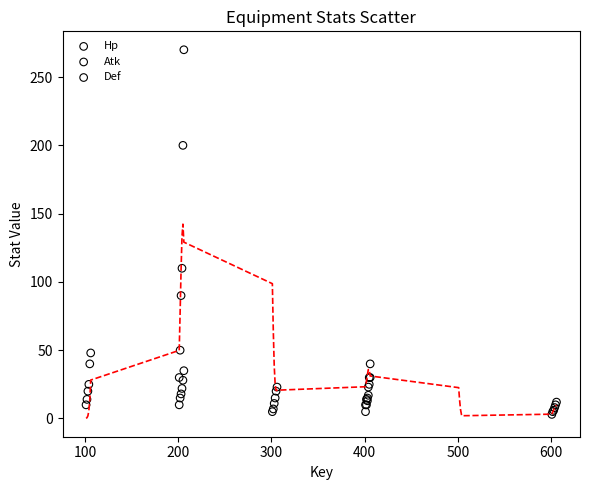

Which series has the largest Y range (max minus min)?

Hp